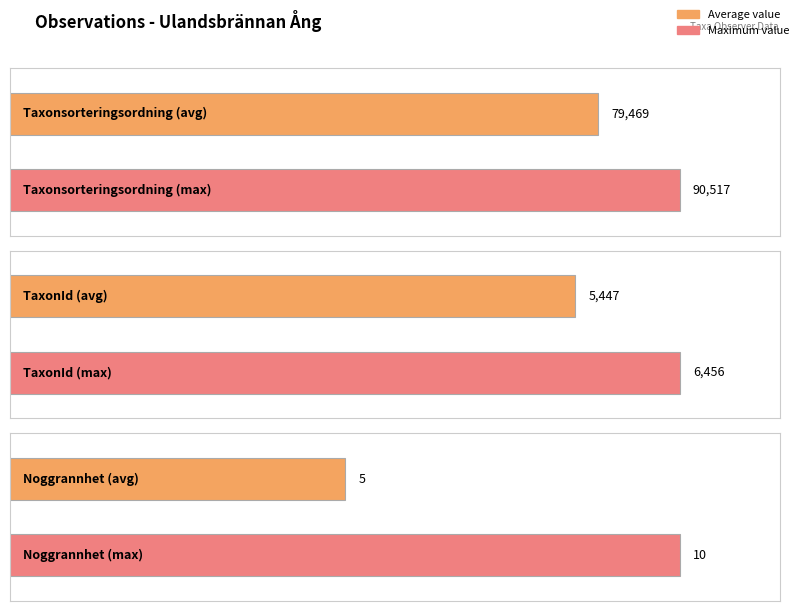

True or false: Noggrannhet has a value of 10 at 117874136.

True